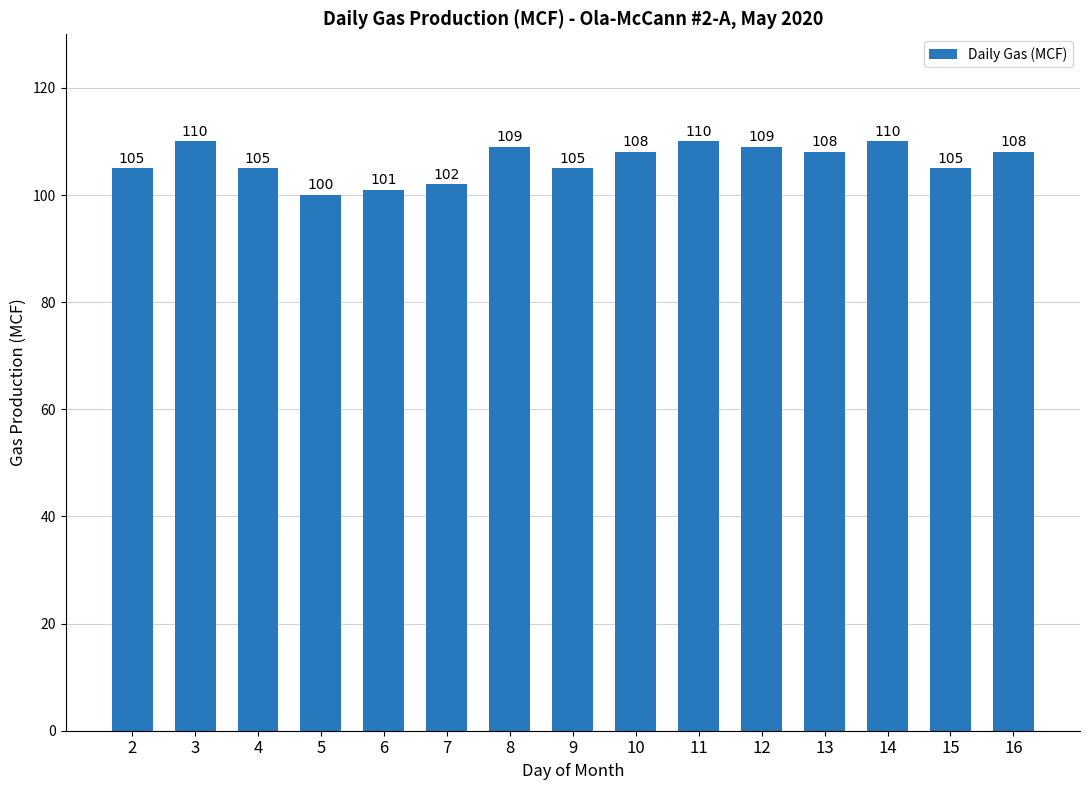

How many bars are there in total?

15